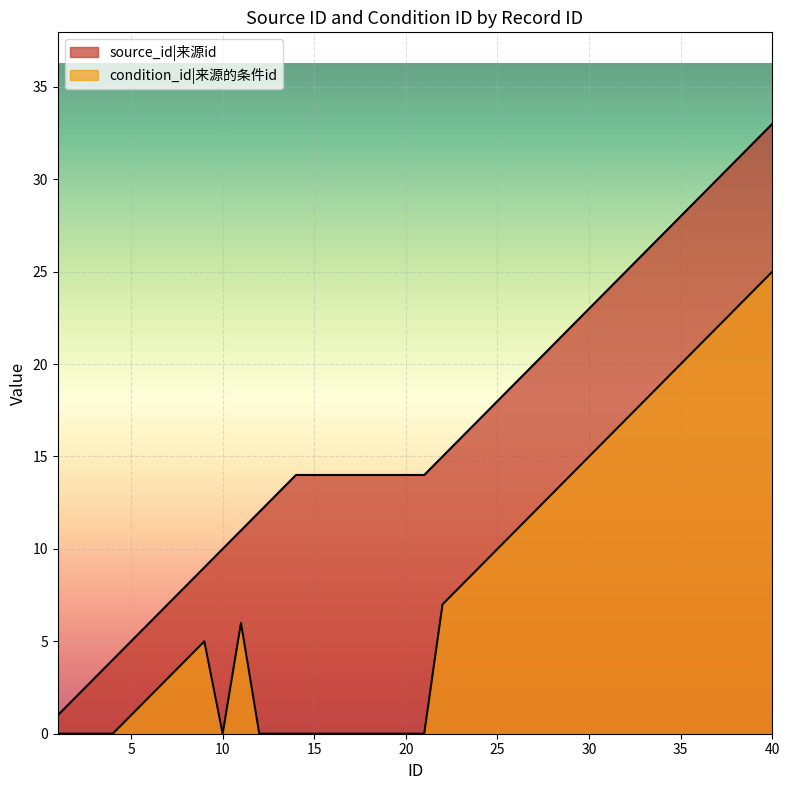

Reading left to right, what are all the values shown in this chart?

source_id: 1=1	2=2	3=3	4=4	5=5	6=6	7=7	8=8	9=9	10=10	11=11	12=12	13=13	14=14	15=14	16=14	17=14	18=14	19=14	20=14	21=14	22=15	23=16	24=17	25=18	26=19	27=20	28=21	29=22	30=23	31=24	32=25	33=26	34=27	35=28	36=29	37=30	38=31	39=32	40=33
condition_id: 1=0	2=0	3=0	4=0	5=1	6=2	7=3	8=4	9=5	10=0	11=6	12=0	13=0	14=0	15=0	16=0	17=0	18=0	19=0	20=0	21=0	22=7	23=8	24=9	25=10	26=11	27=12	28=13	29=14	30=15	31=16	32=17	33=18	34=19	35=20	36=21	37=22	38=23	39=24	40=25